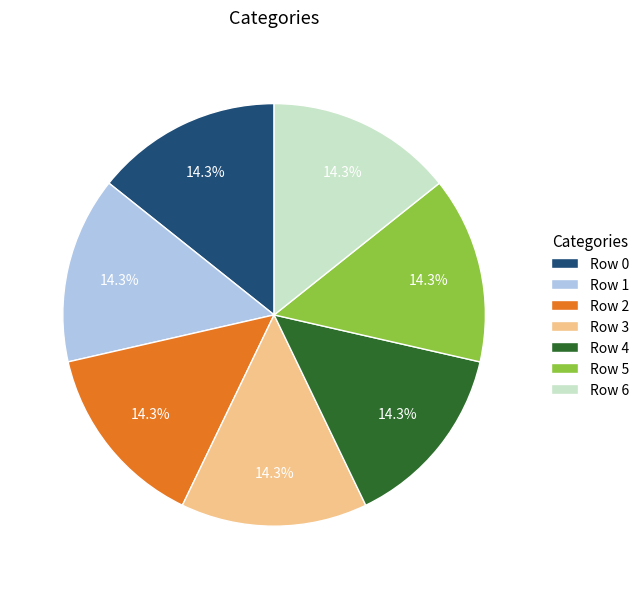

To the nearest percent, what is the average slice percentage?

14%